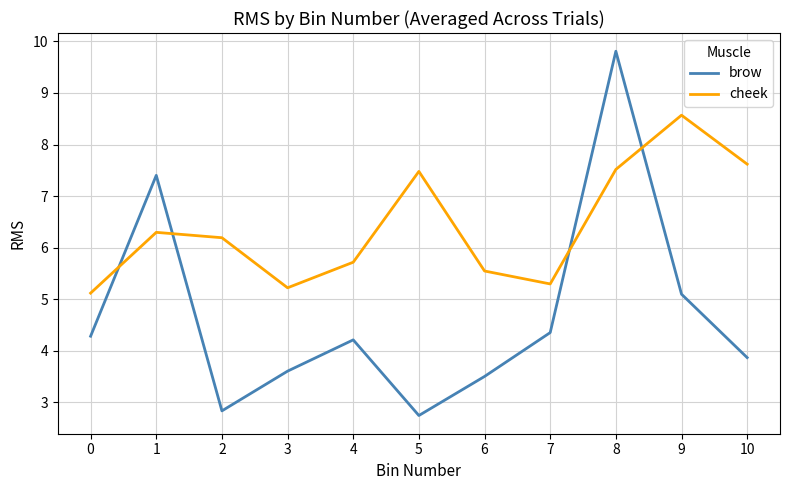

What is the lowest value of the brow series?

2.7